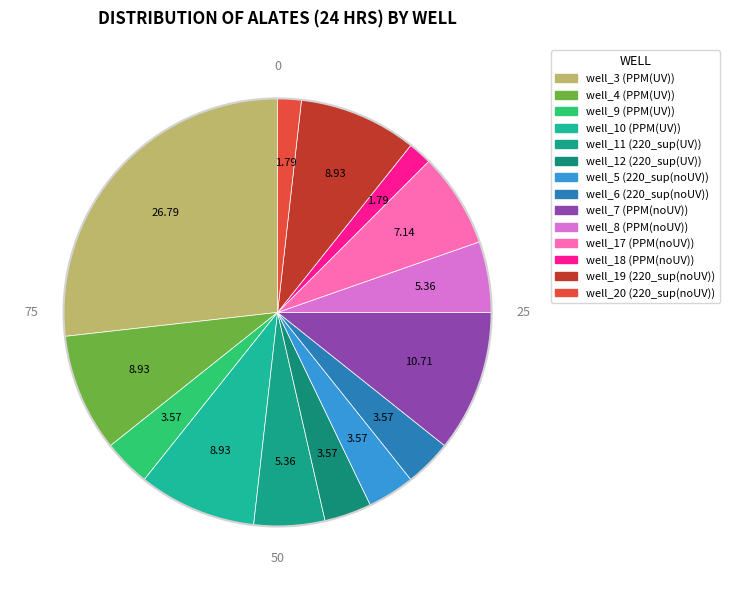

How many segments does this pie chart have?

14